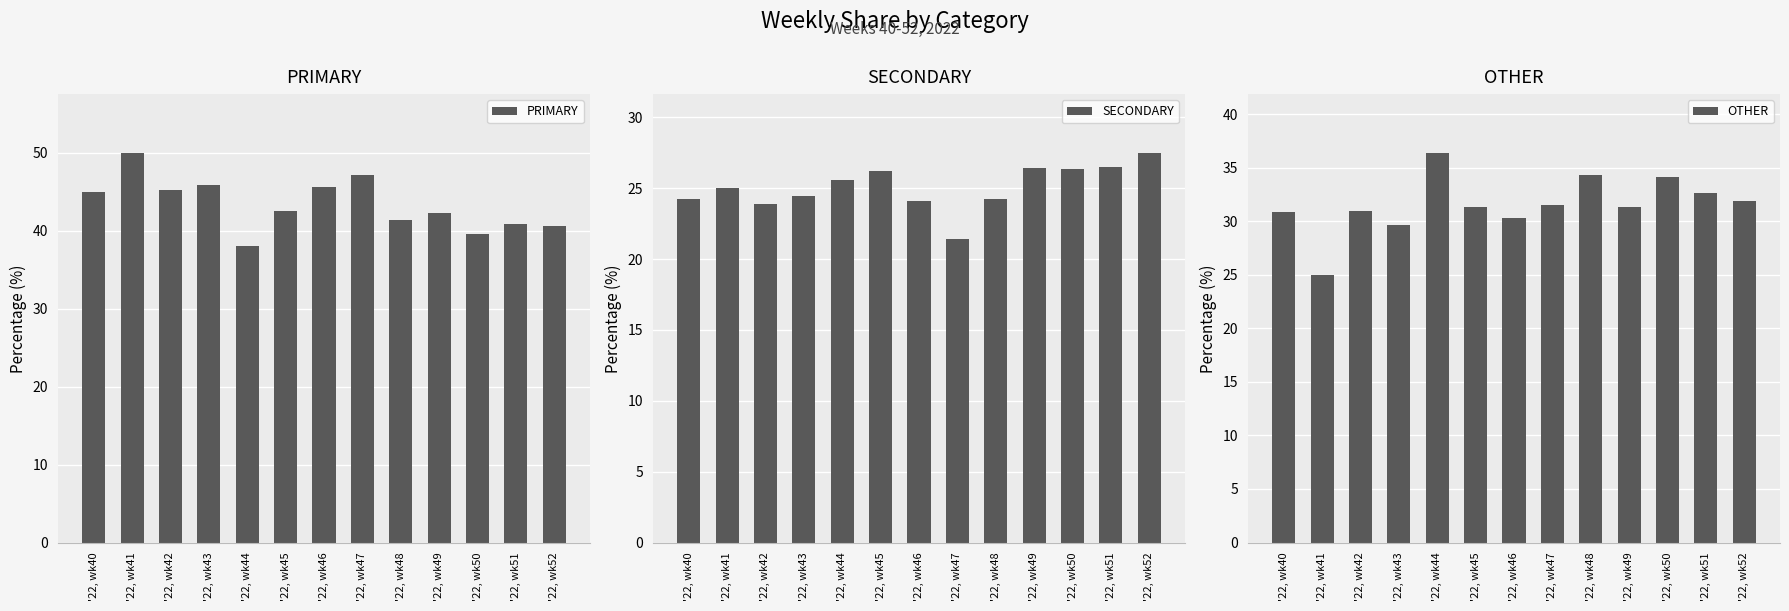

How many bars are there in total?

39